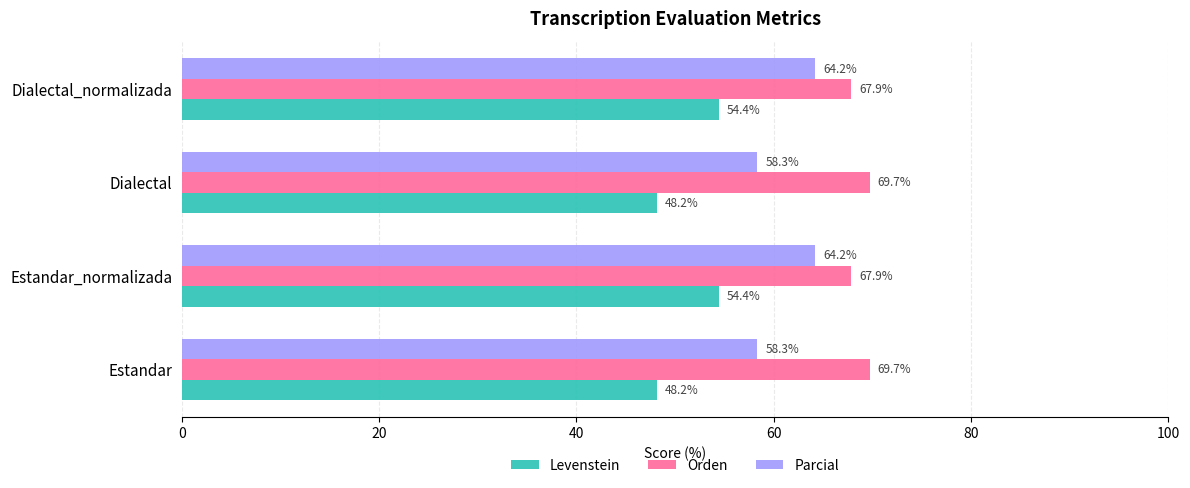

How many values in the Parcial series are below 64?

2